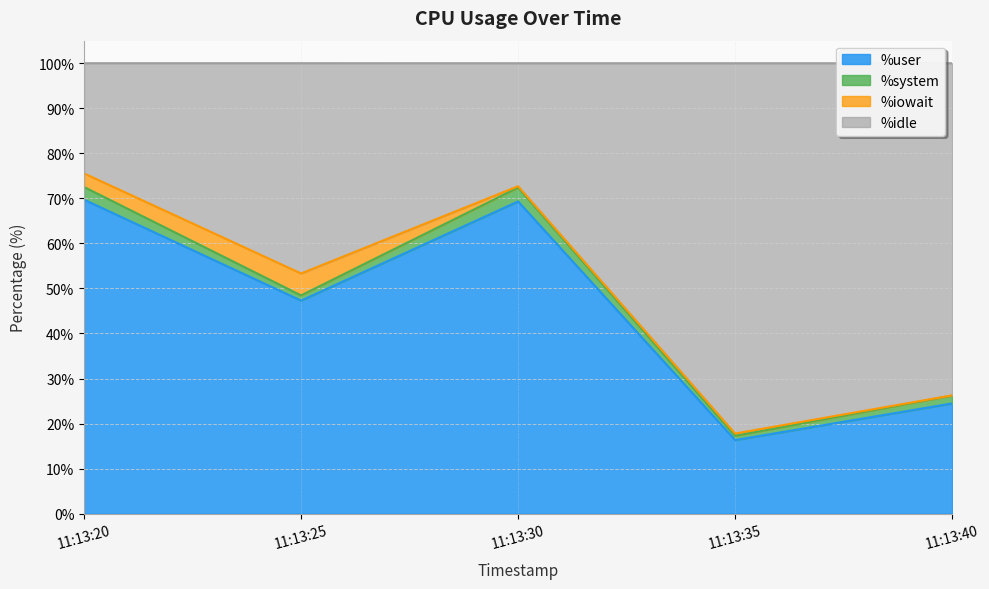

True or false: %user has a value of 16.3 at 11:13:35.

True